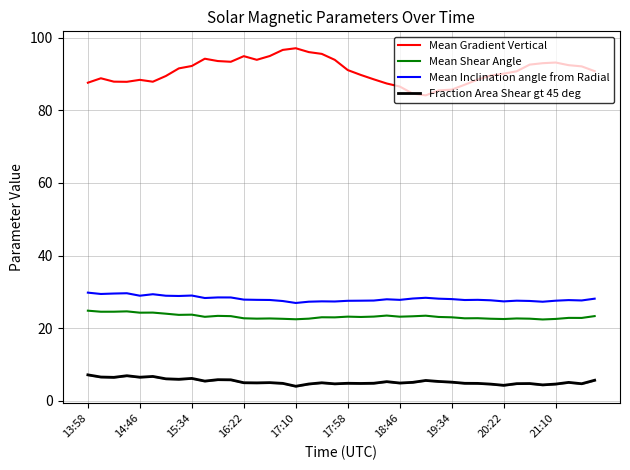

Rank the series by their maximum value, from lowest to highest.

Fraction Area Shear gt 45 deg, Mean Shear Angle, Mean Inclination angle from Radial, Mean Gradient Vertical